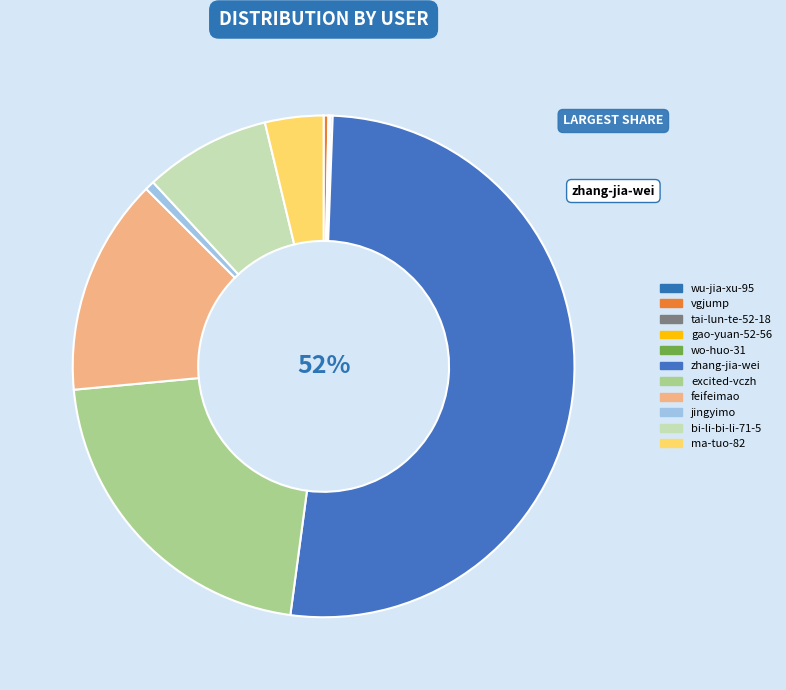

Does any single category account for the majority?

Yes